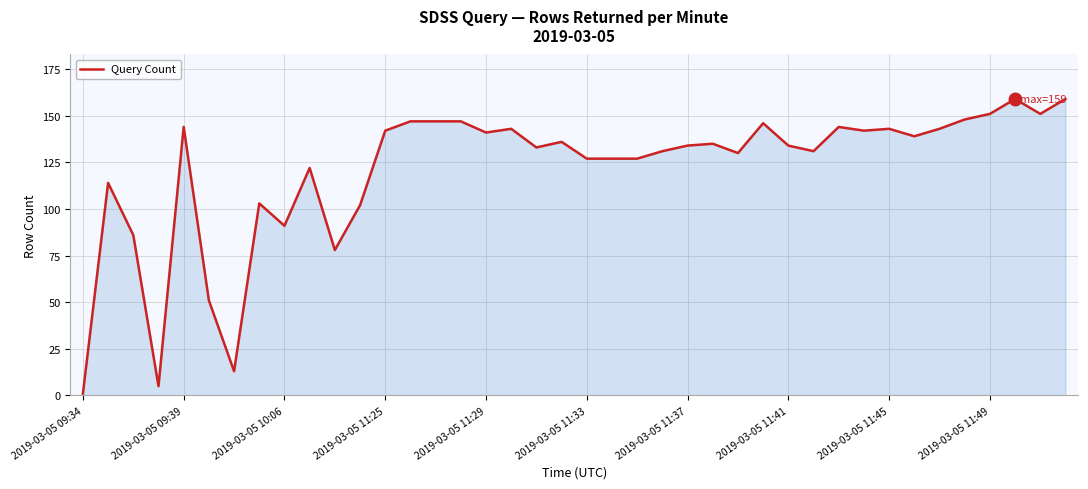

What is the difference between the maximum and minimum values?

158